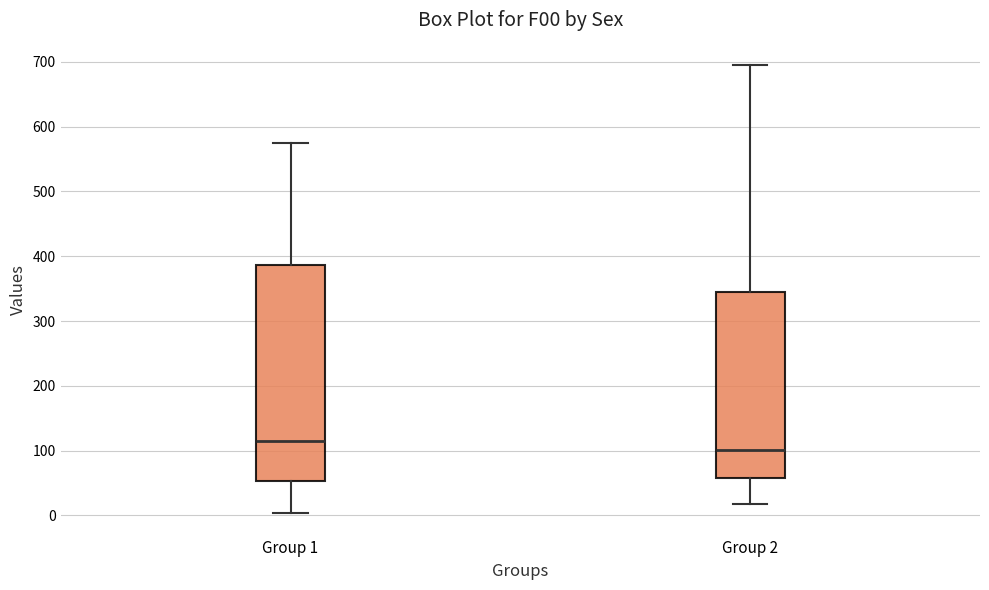

Where does the upper whisker of the box for Group 2 end on the y-axis? The values are not printed on the chart, so give them approximately, as read against the axis.

700